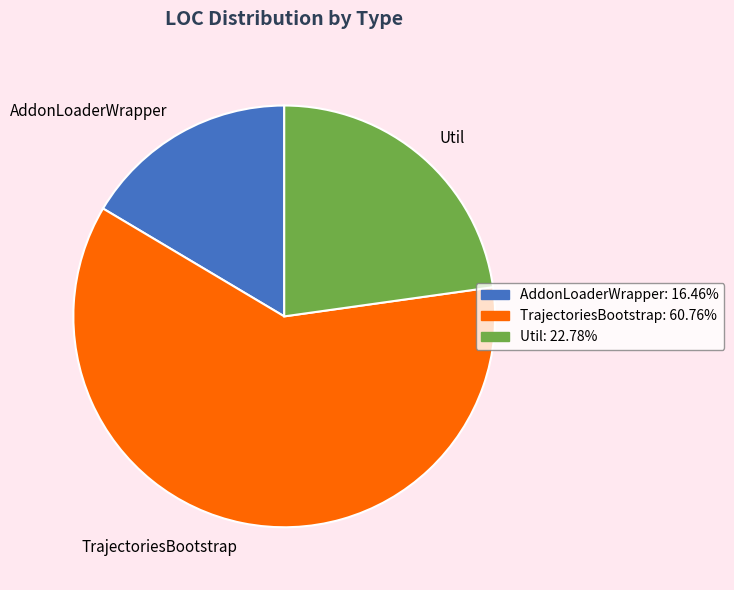

What is the ratio of the value at TrajectoriesBootstrap to the value at Util?

2.7